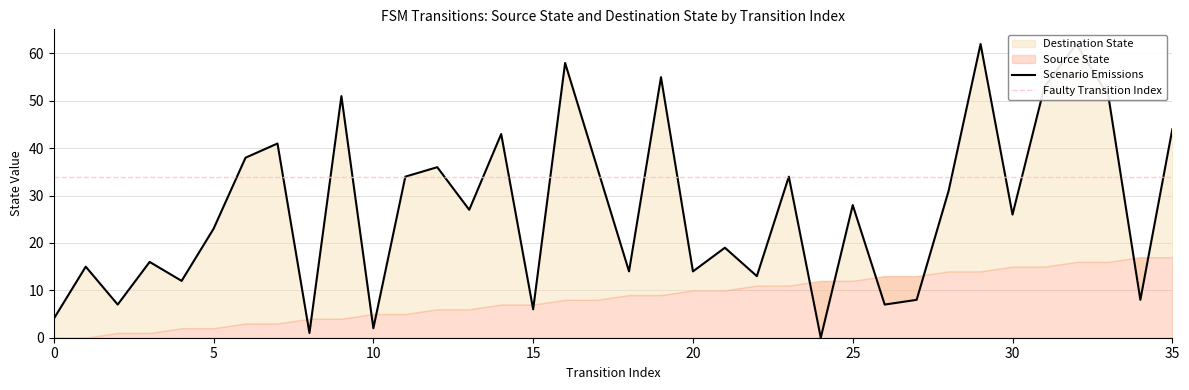

What is the sum of all values?

979